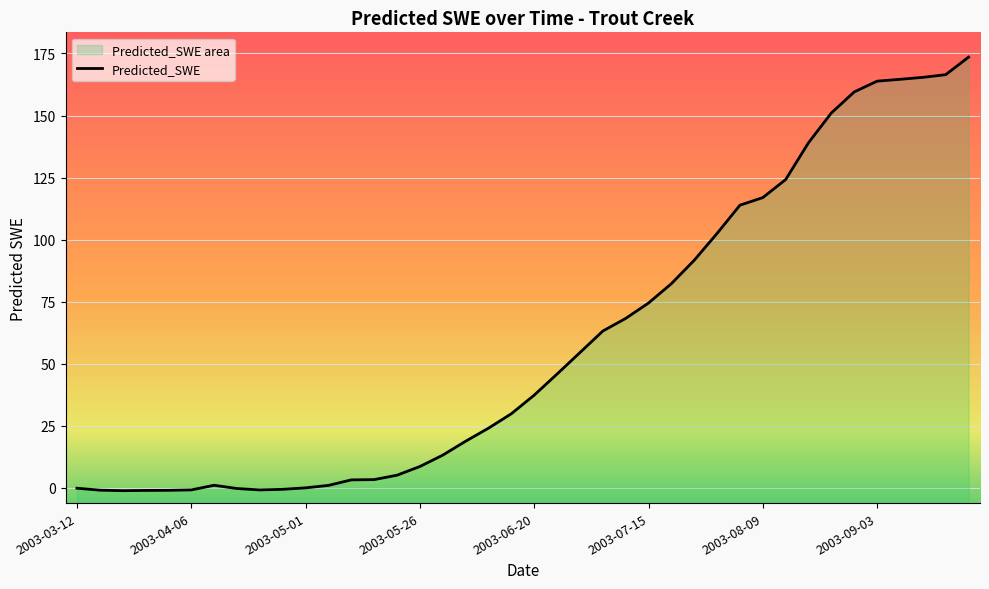

Count the number of values greater than 37.

20